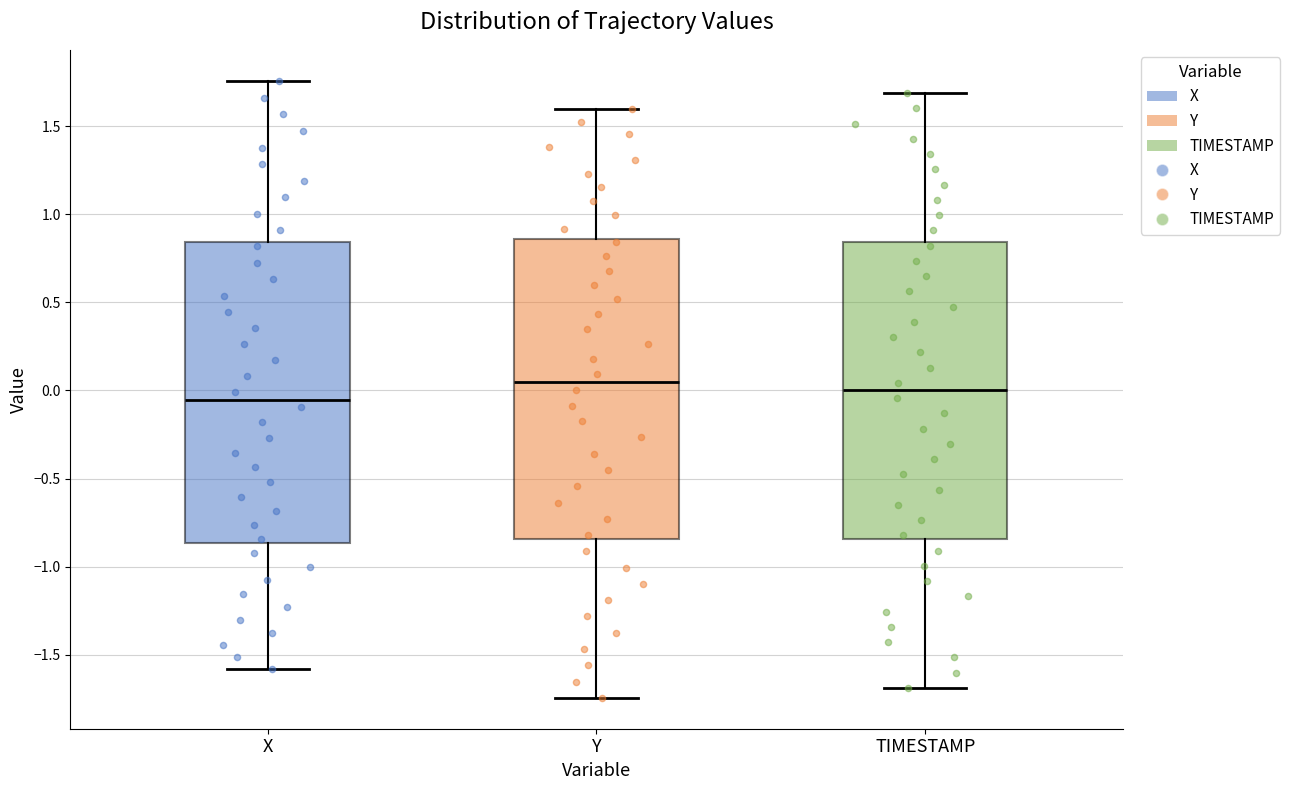

Reading left to right, read every box against the y-axis: the position of its median line, the range the box covers, and the ends of its whiskers. The values are not printed on the chart, so give them approximately, as read against the axis.

X: median -0.05, box -0.85 to 0.85, whiskers -1.60 to 1.75
Y: median 0.05, box -0.85 to 0.85, whiskers -1.75 to 1.60
TIMESTAMP: median 0.00, box -0.85 to 0.85, whiskers -1.70 to 1.70